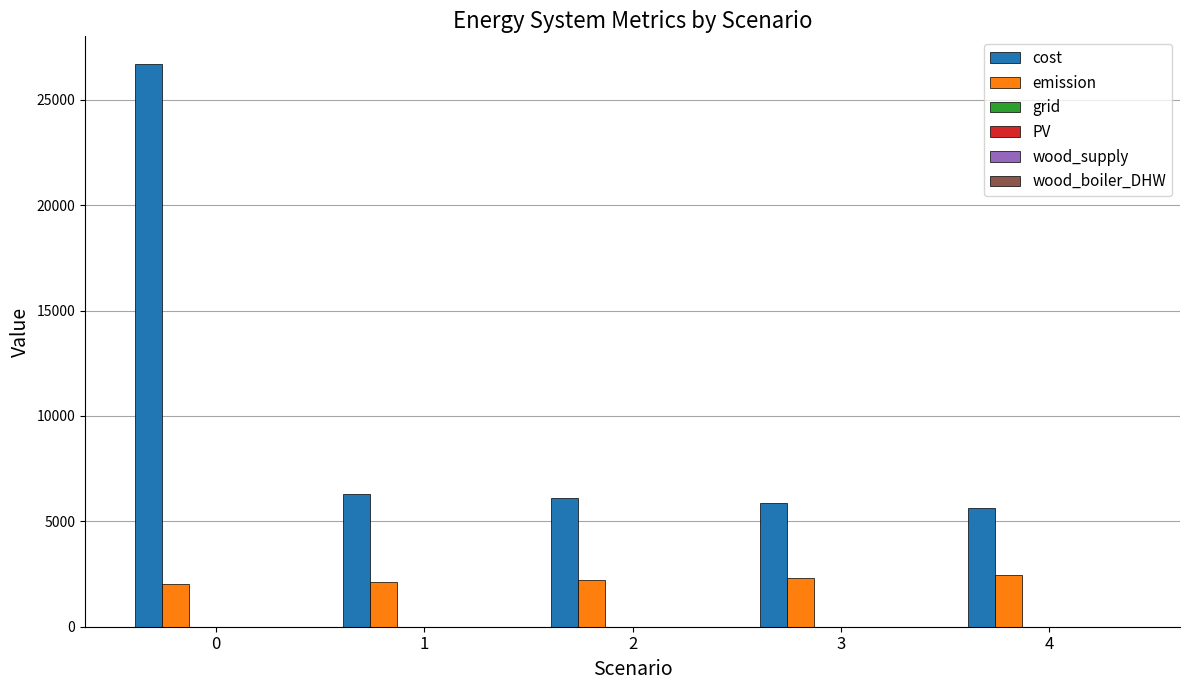

What is the difference between the emission values at 1 and 3?

203.7